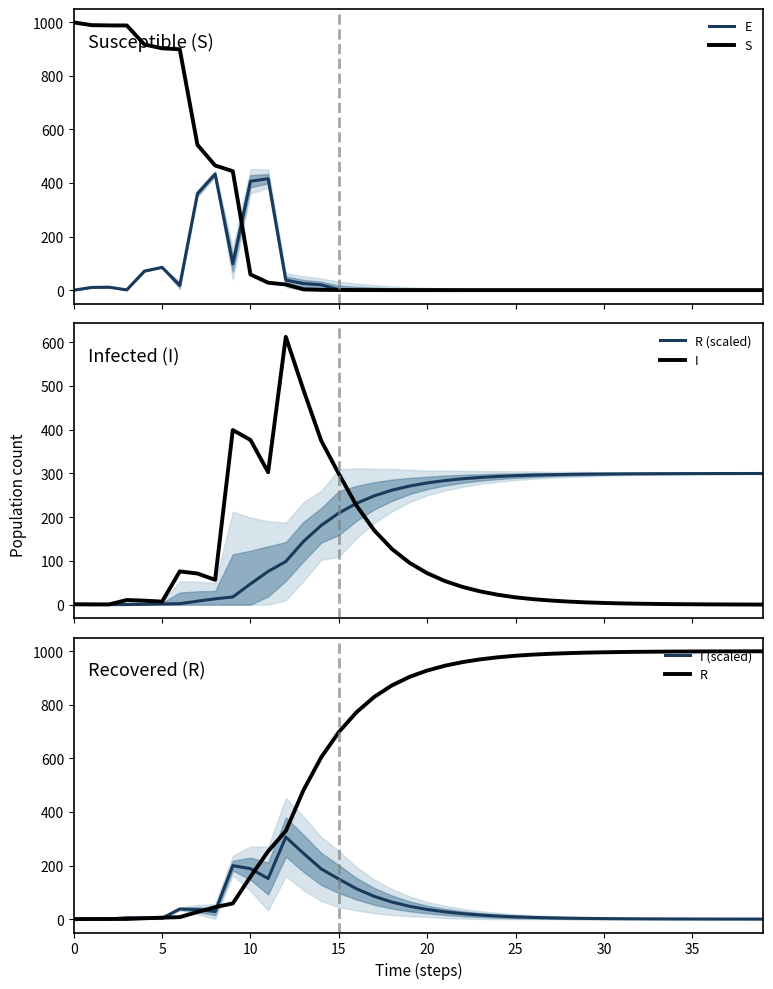

What is the difference between the I (scaled) values at 19 and 12?

258.3